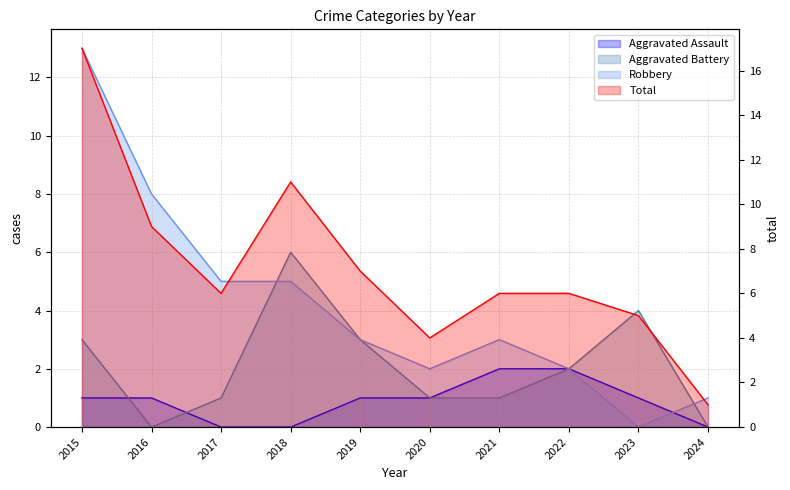

Rank the series by their average value, from highest to lowest.

Total, Robbery, Aggravated Battery, Aggravated Assault